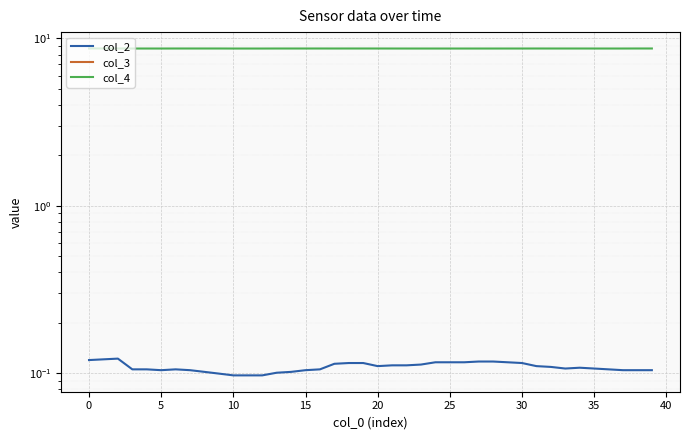

Rank the series by their average value, from lowest to highest.

col_3, col_2, col_4